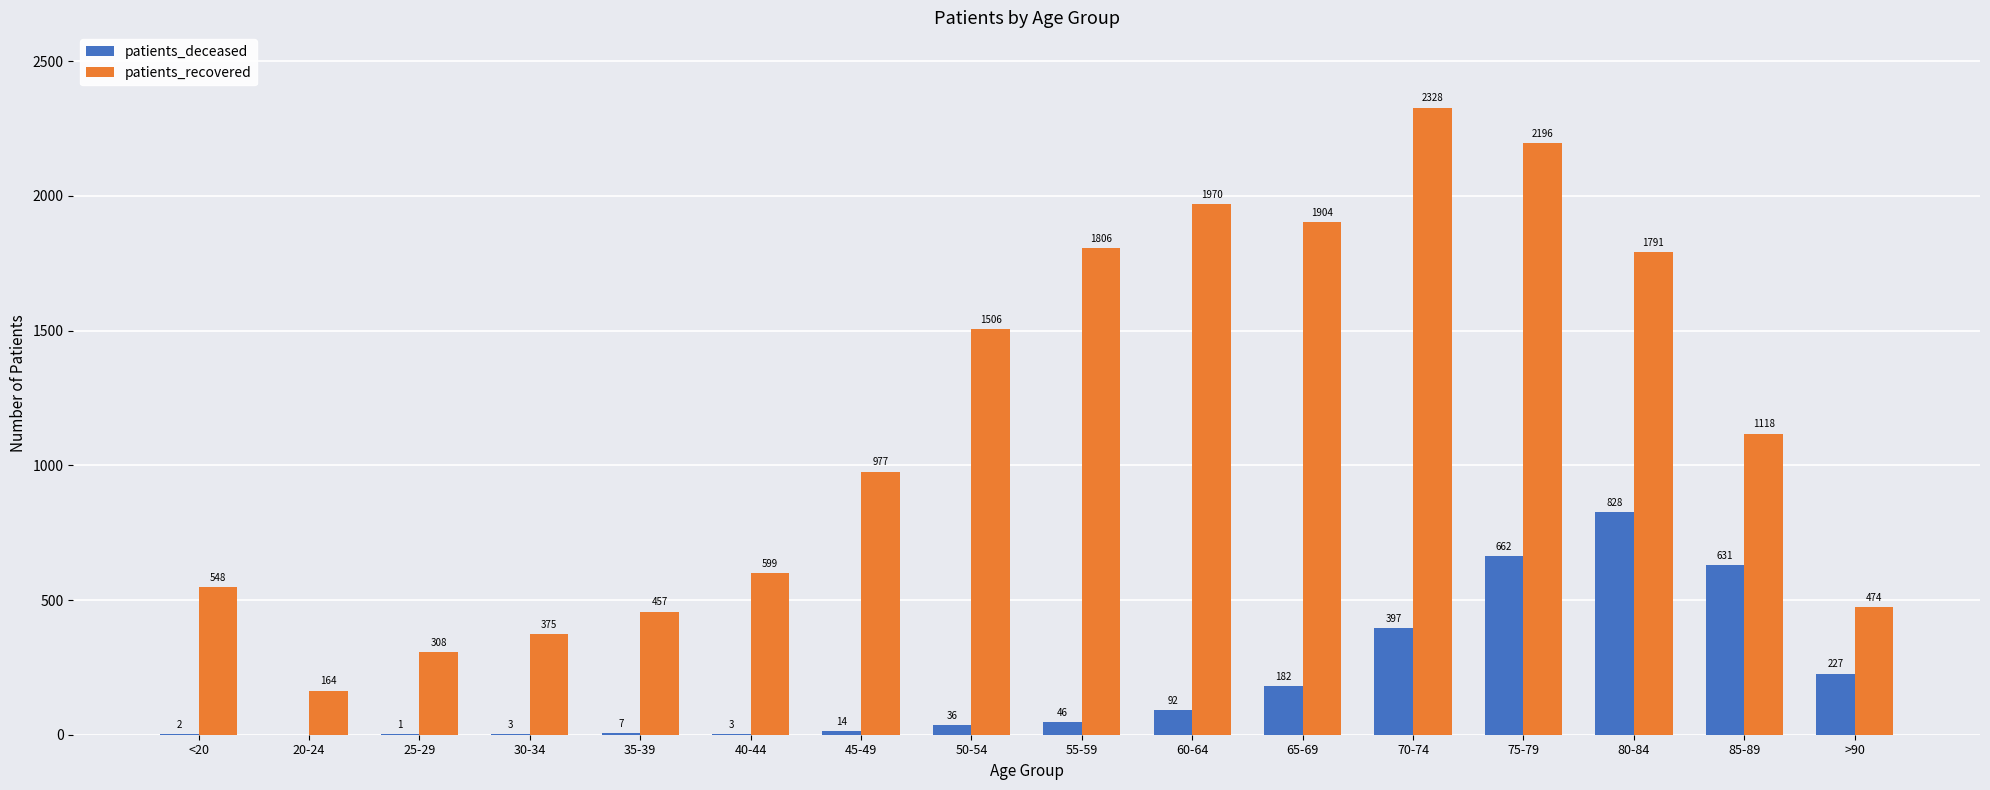

How many groups of bars are there?

16